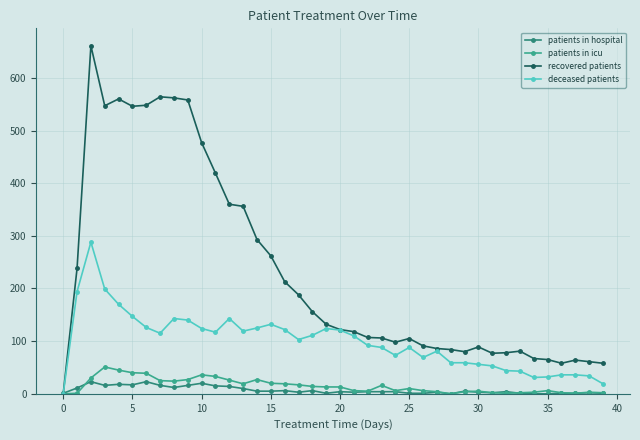

What is the sum of all patients in hospital values?

282